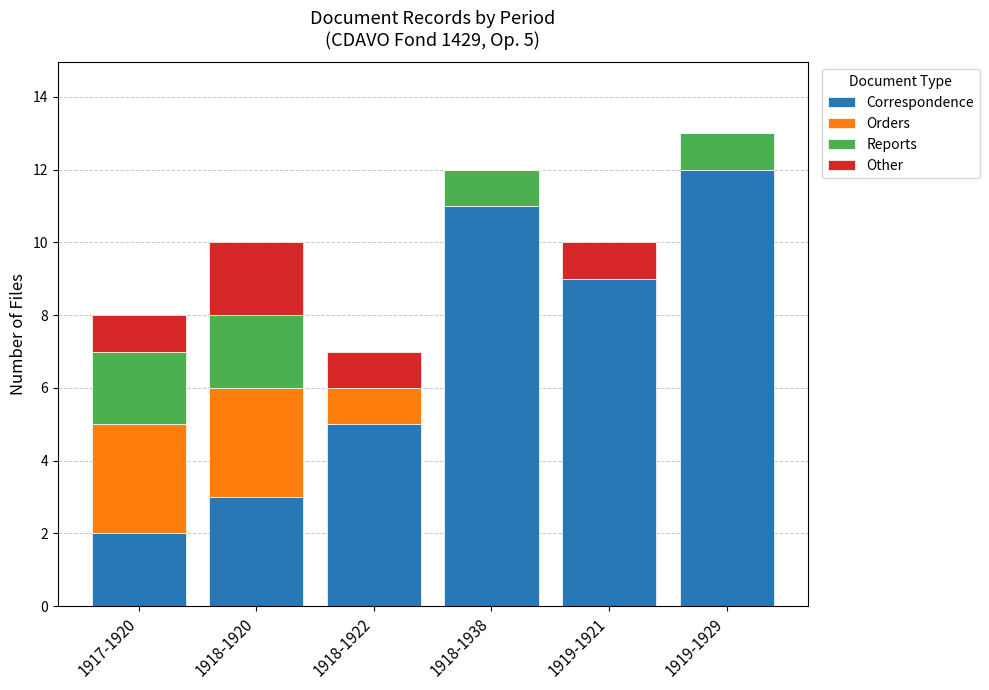

What is the sum of the Correspondence values at 1918-1920 and 1919-1929?

15